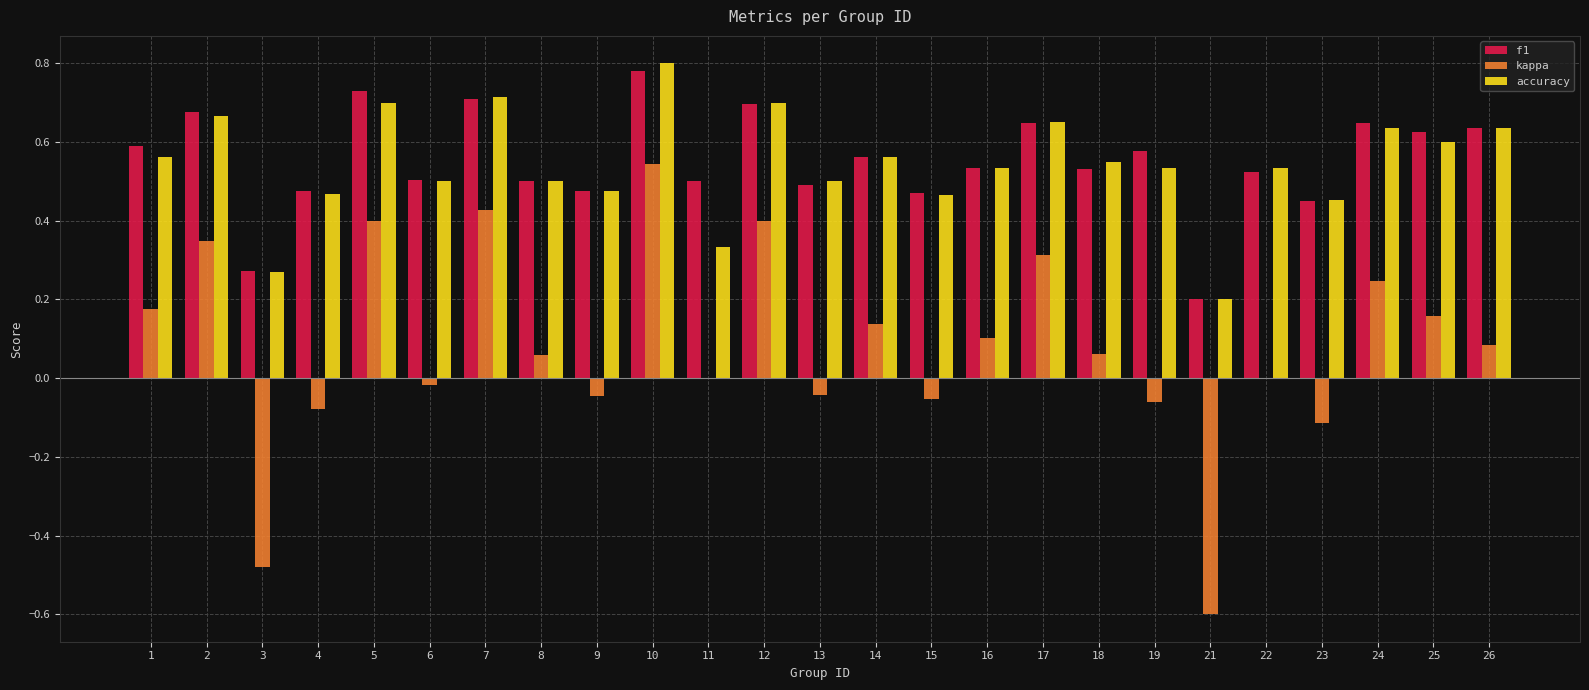

Which category has the highest value across all series?

10